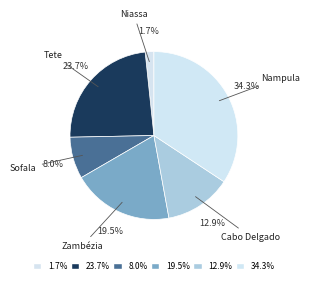

How many segments does this pie chart have?

6